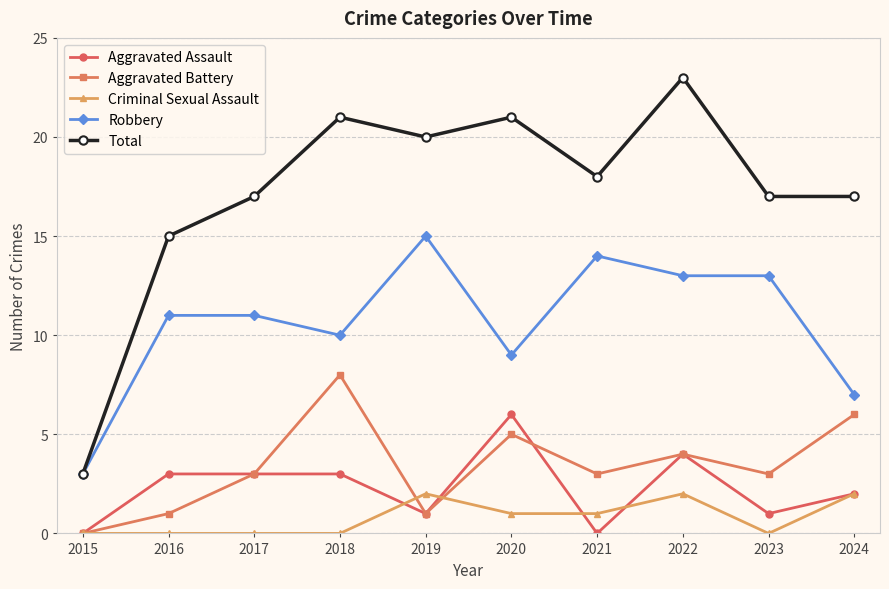

True or false: Total and Aggravated Battery cross at least once.

False